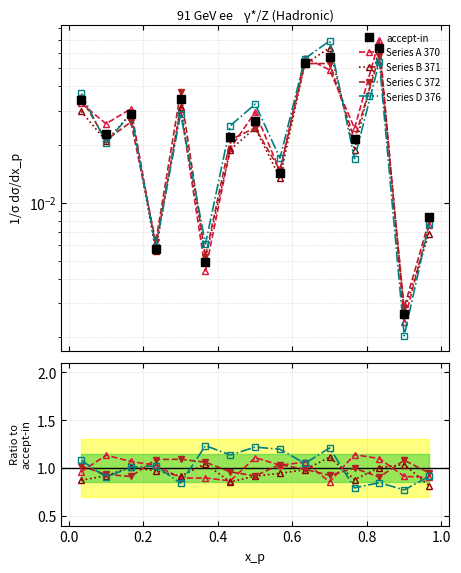

What is the value of the Series D 376 point at the 8th from the left?

1.2